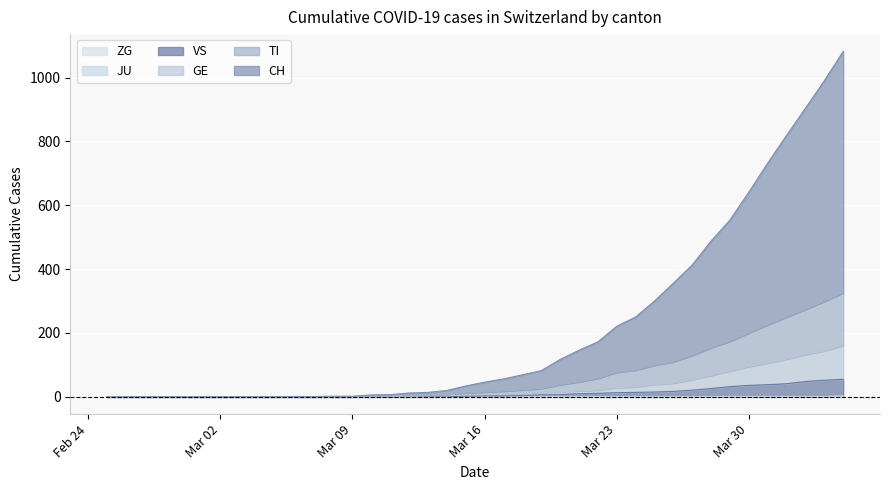

Does the chart display data point markers on the line(s)?

No